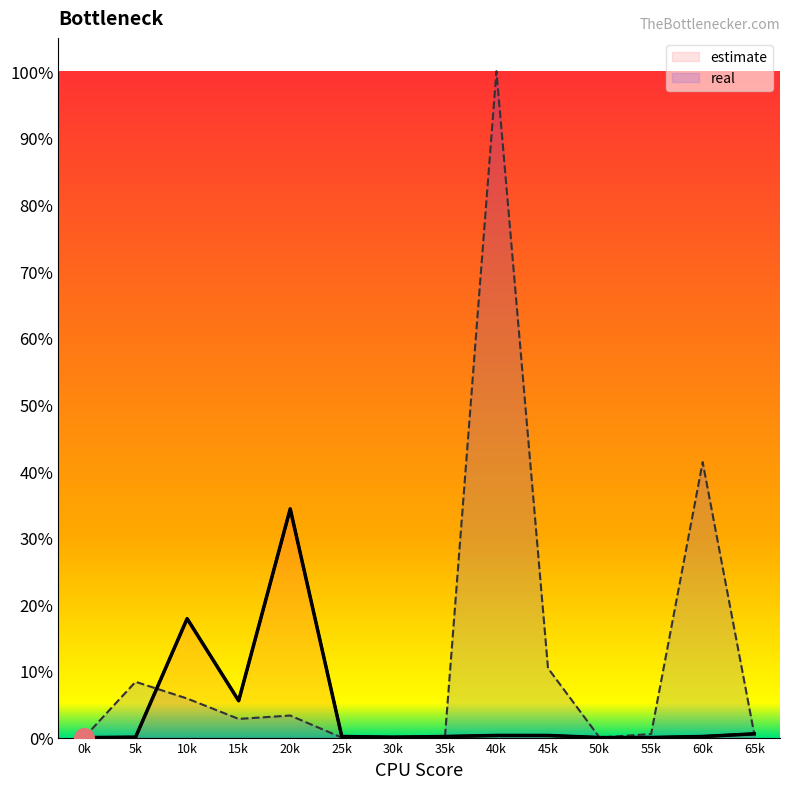

Which series contains the lowest Y value?

estimate